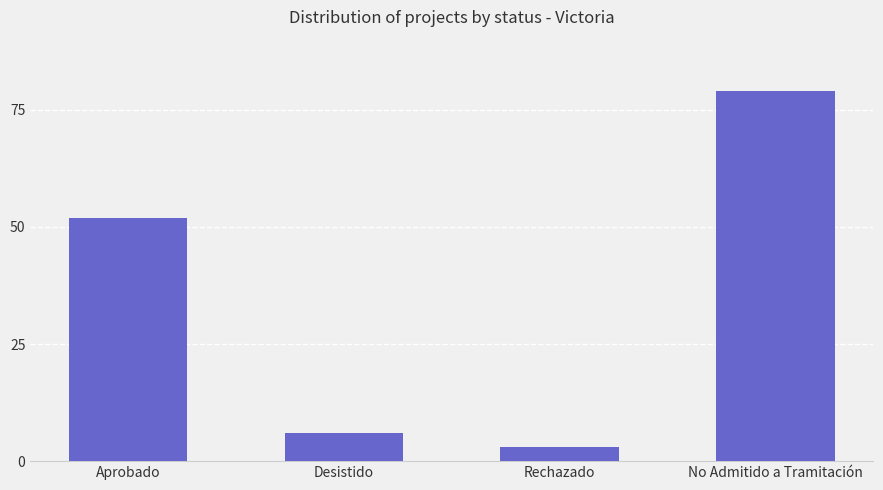

What is the minimum value shown in the chart?

3